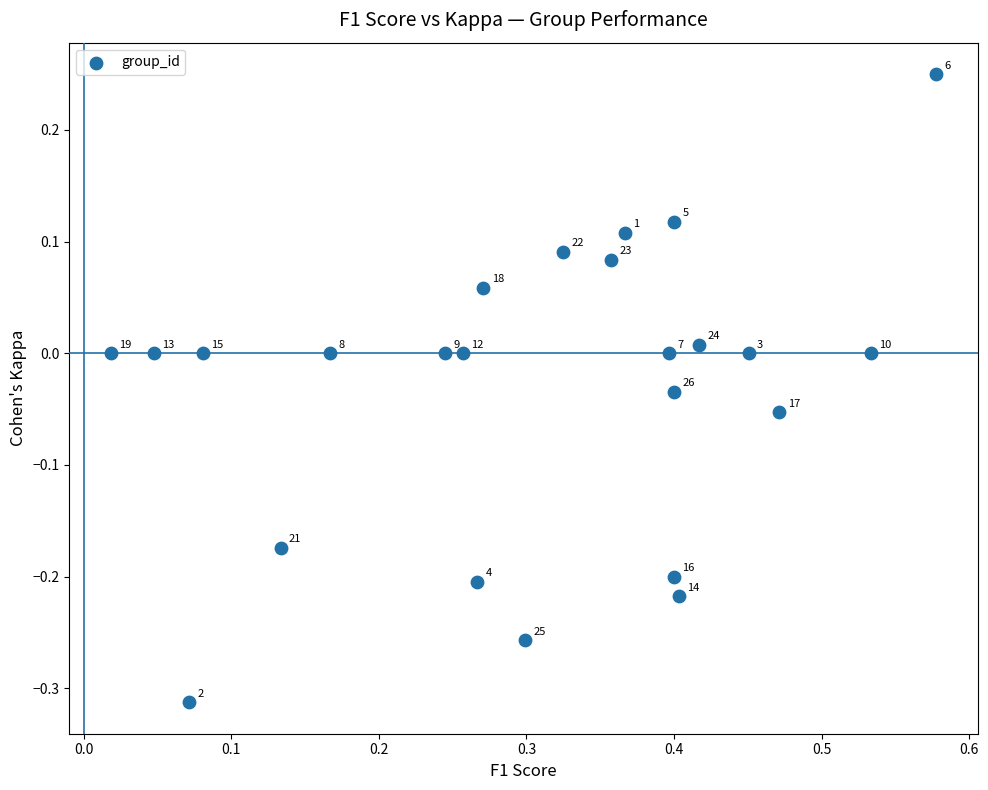

What is the range of Y values (max minus min)?

0.6